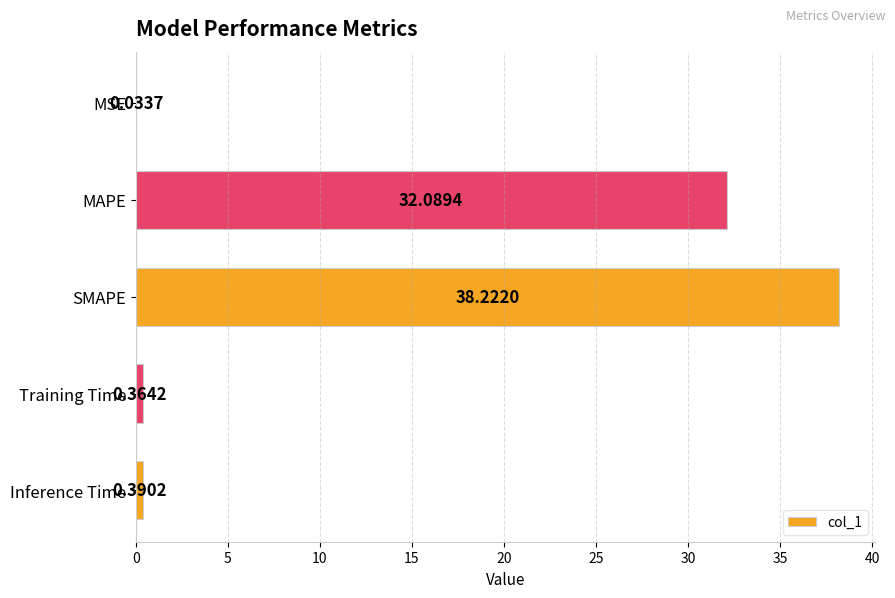

What is the change in value from MAPE to Training Time?

-31.7